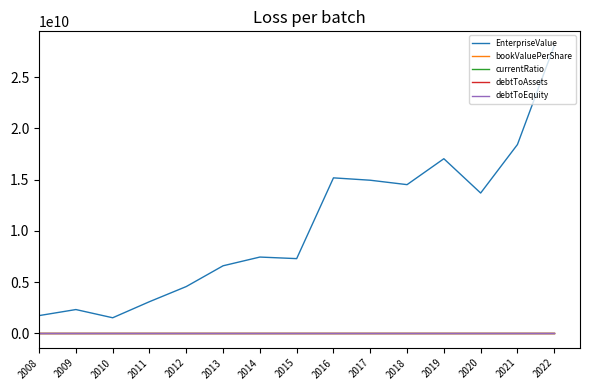

At which label does currentRatio first exceed 1?

2008